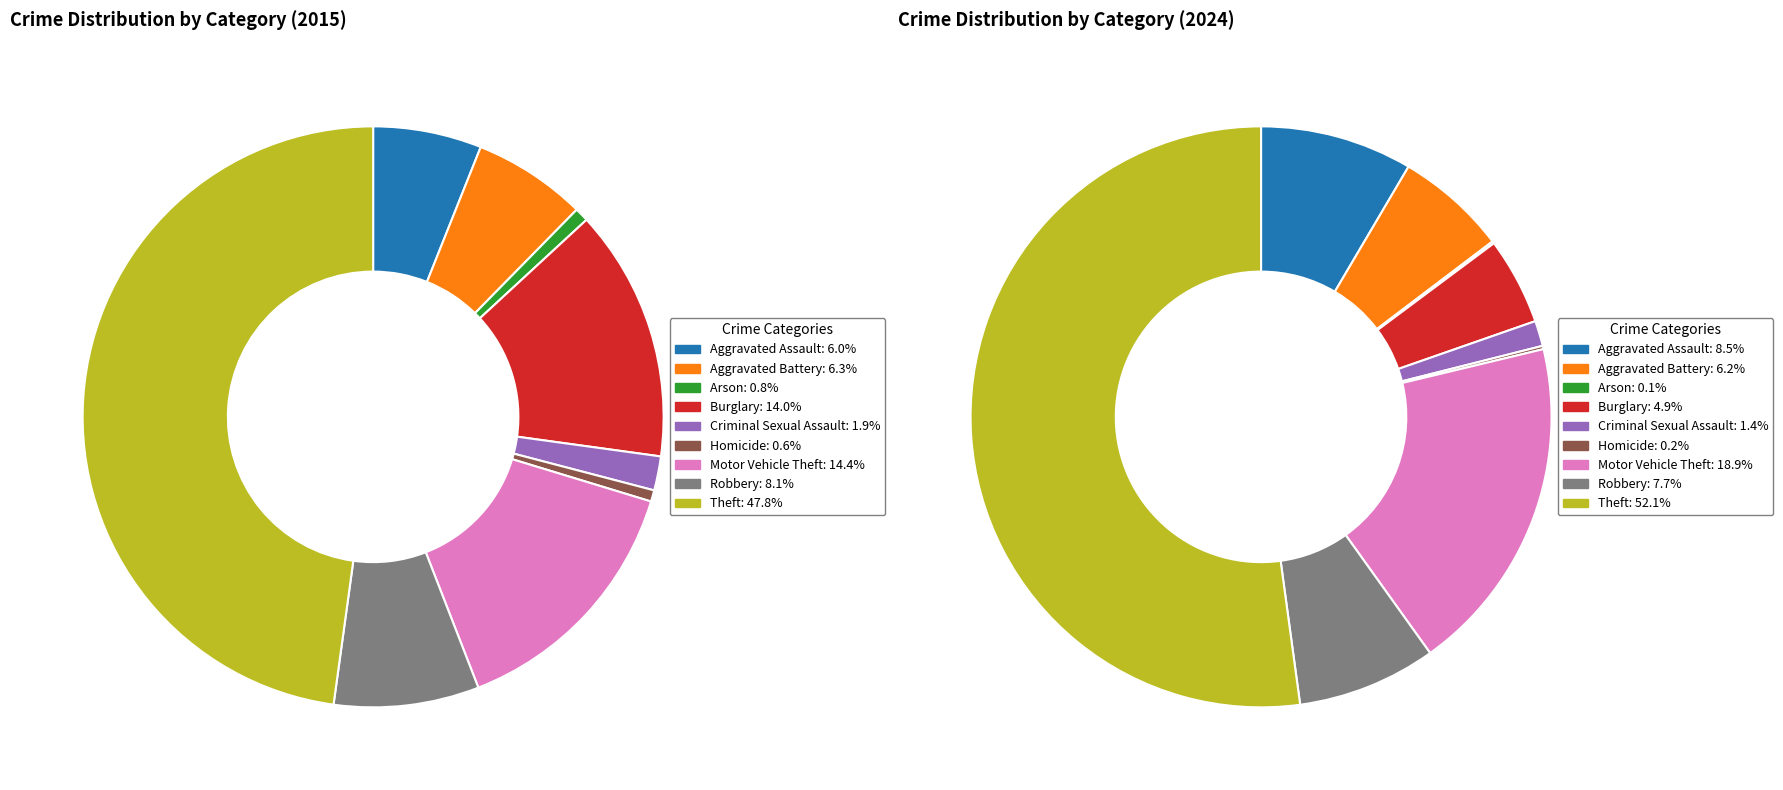

To the nearest percent, what is the difference between the 6 and 5 slice percentages?

19%